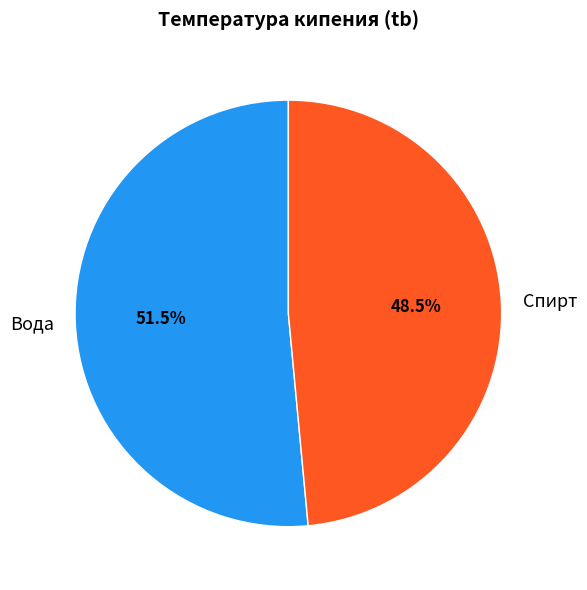

Do Спирт and Вода together represent more than half of the pie?

Yes